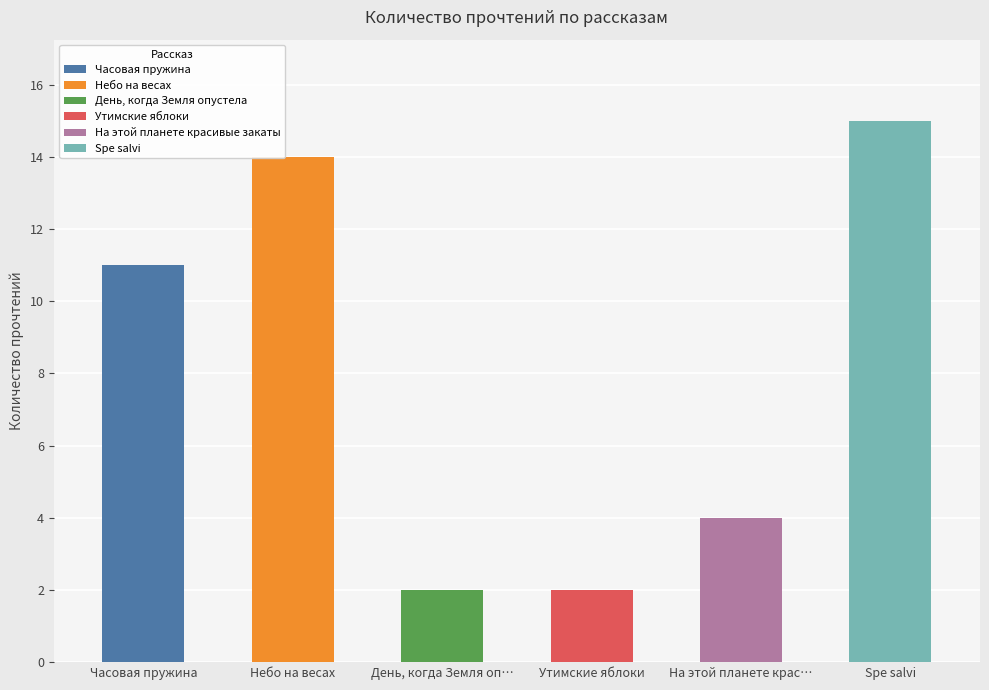

What is the sum of all values?

48